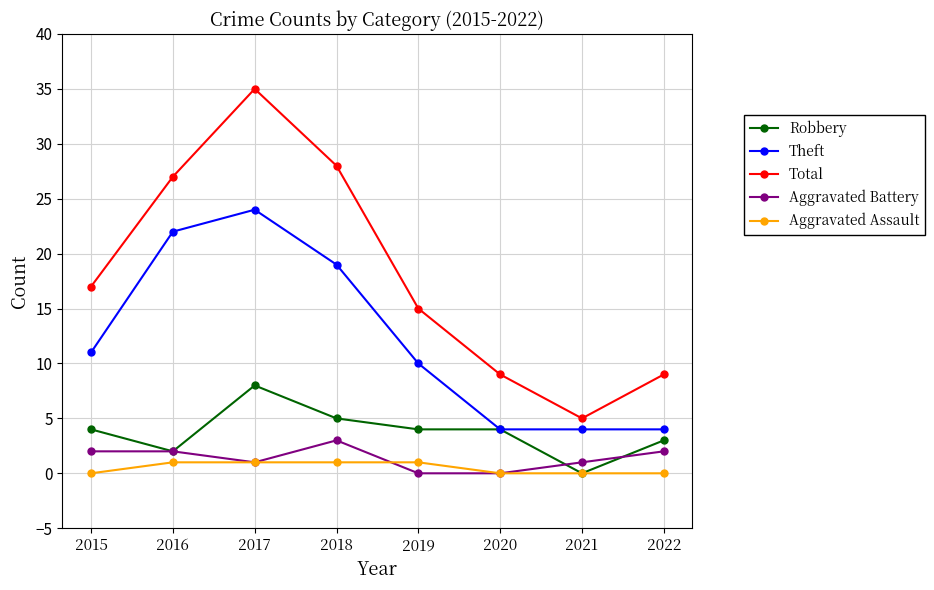

Rank the series by their maximum value, from highest to lowest.

Total, Theft, Robbery, Aggravated Battery, Aggravated Assault